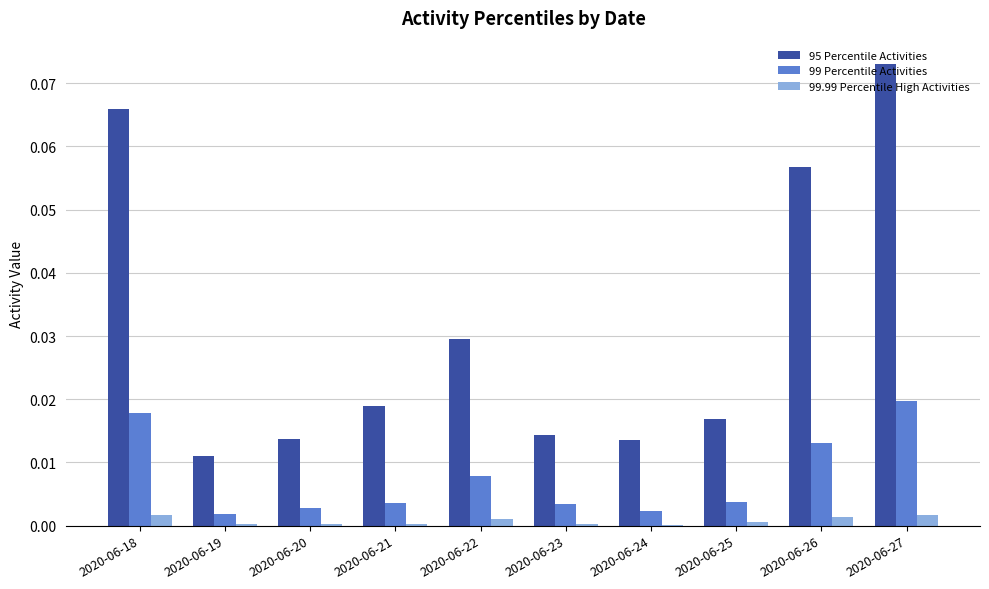

True or false: 99.99 Percentile High Activities has a value of 0.0 at 2020-06-26.

True